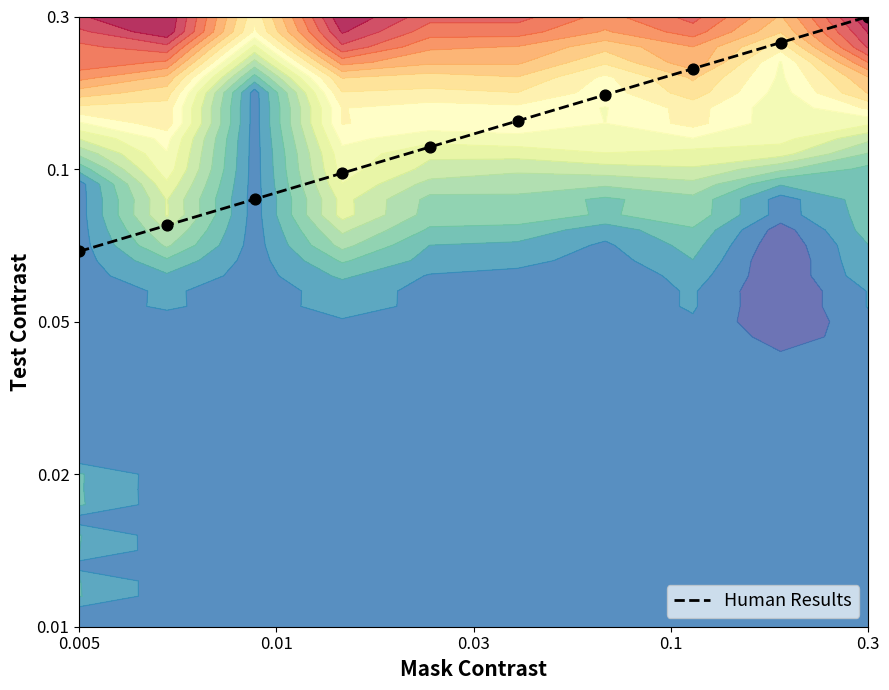

What is the difference between the second highest and minimum values?

13.7